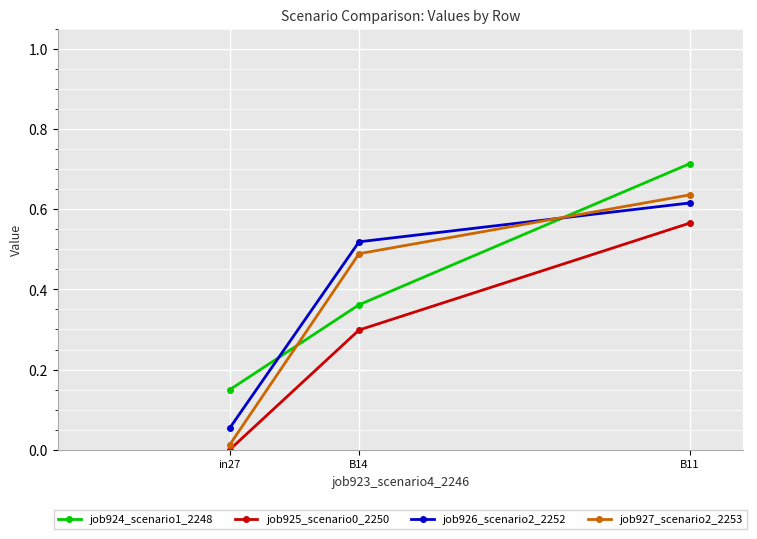

What is the label of the 2nd point from the left?

B14